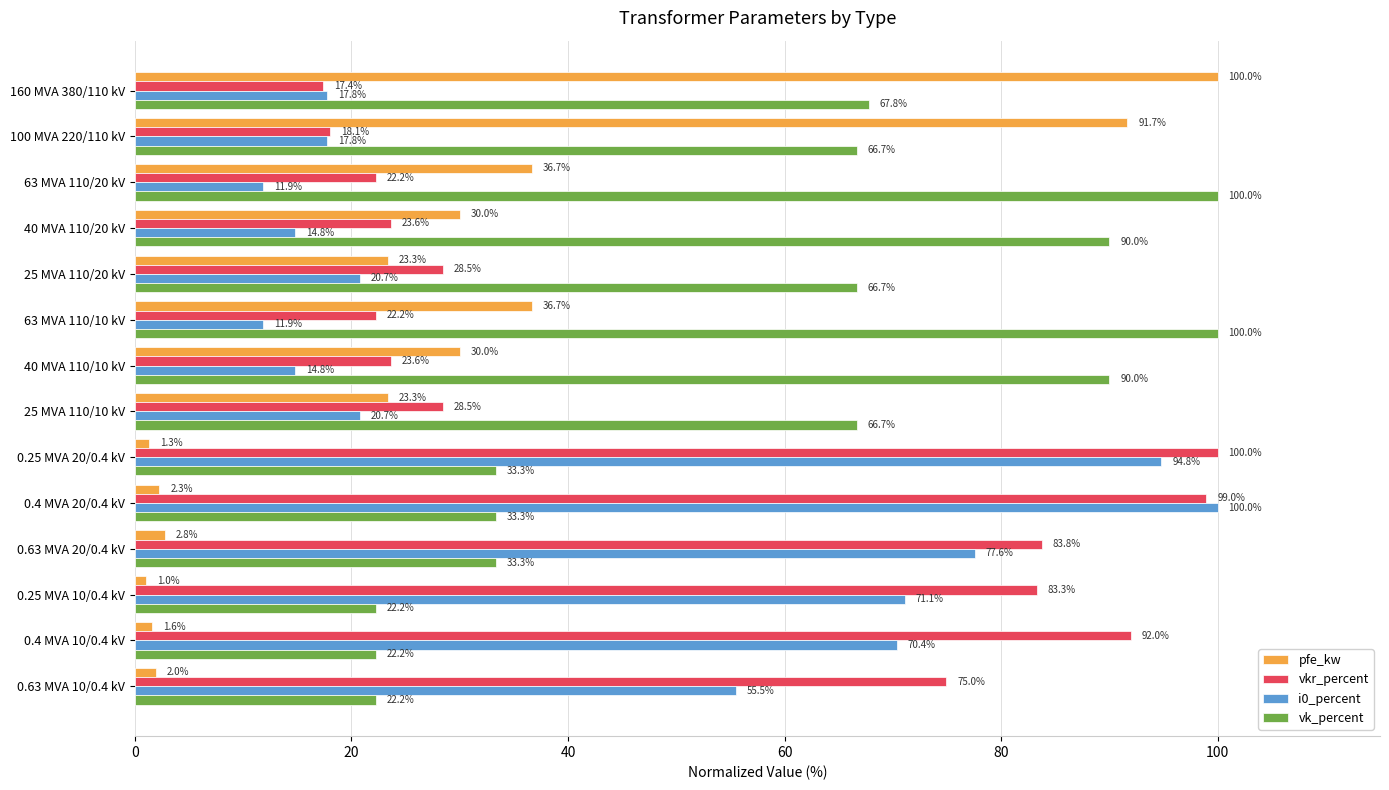

What is the sum of all vkr_percent values?

717.0